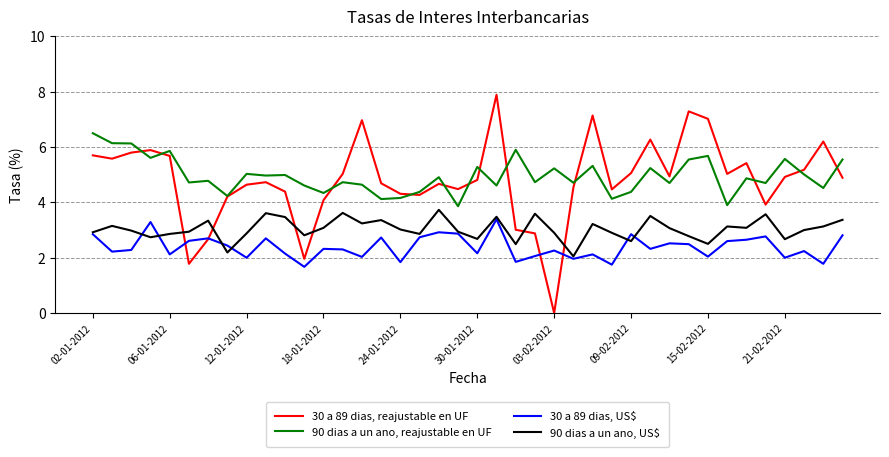

What is the lowest value of the 90 dias a un ano, reajustable en UF series?

3.9